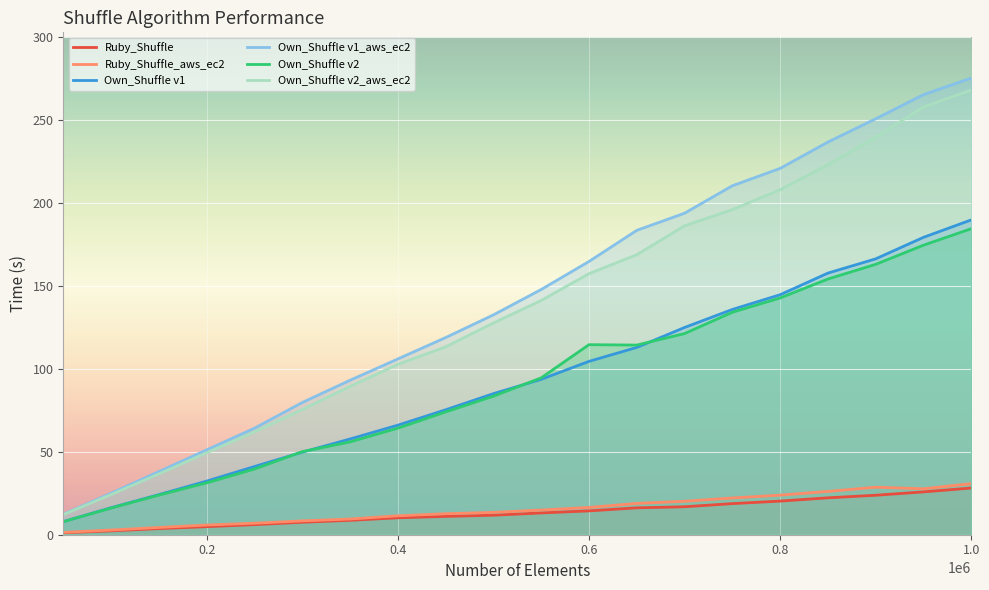

Is the value of Own_Shuffle v2 at 0.2 greater than the value of Own_Shuffle v1_aws_ec2 at 0.2?

No